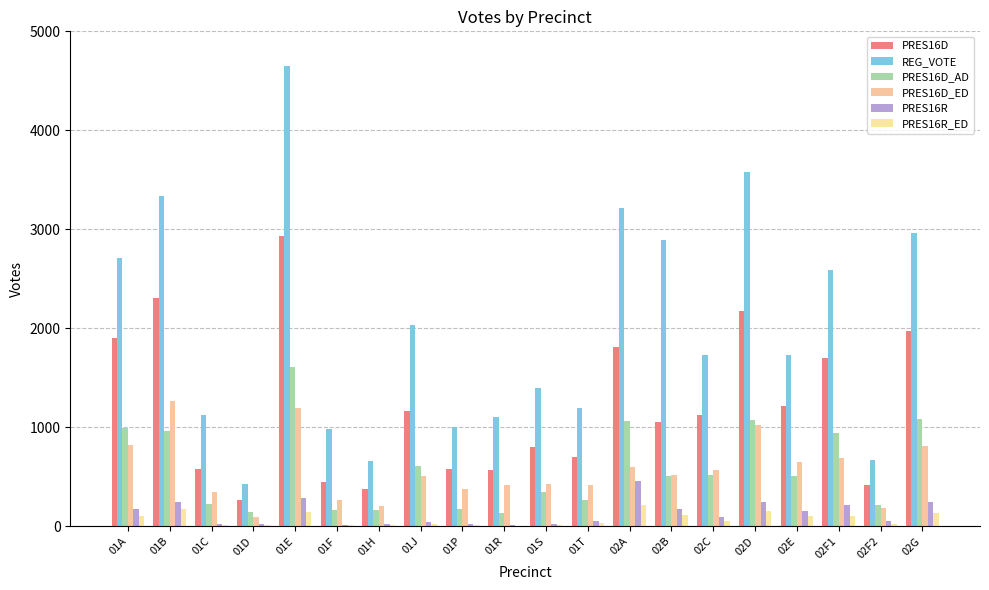

Does the chart contain stacked bars?

No